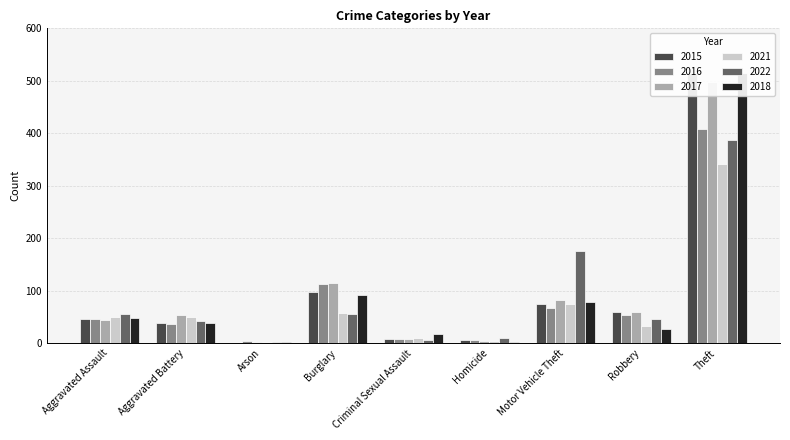

What is the difference between the maximum and minimum values in the 2015 series?

514